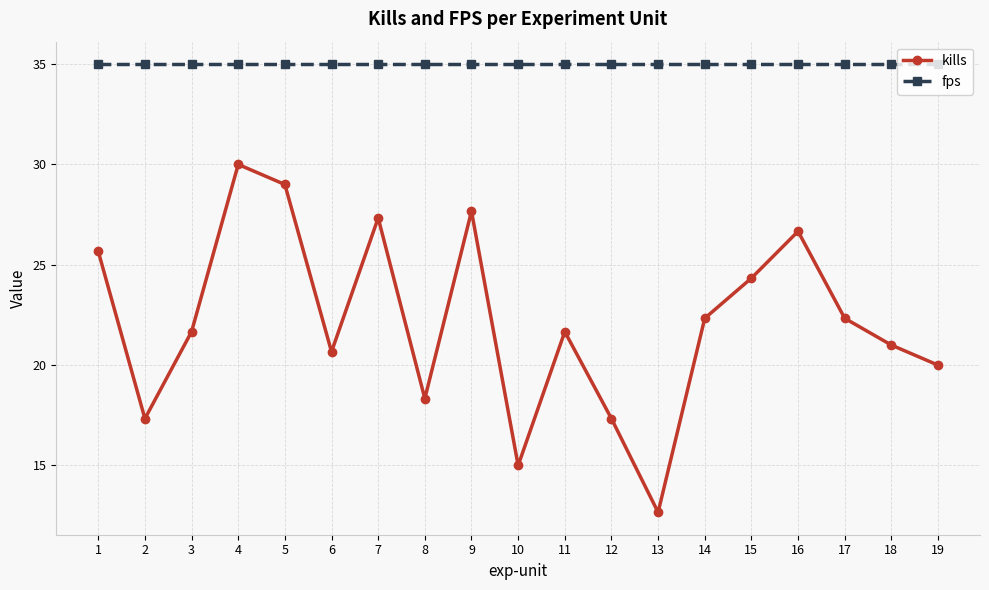

What is the sum of the kills values at 18 and 9?

48.7